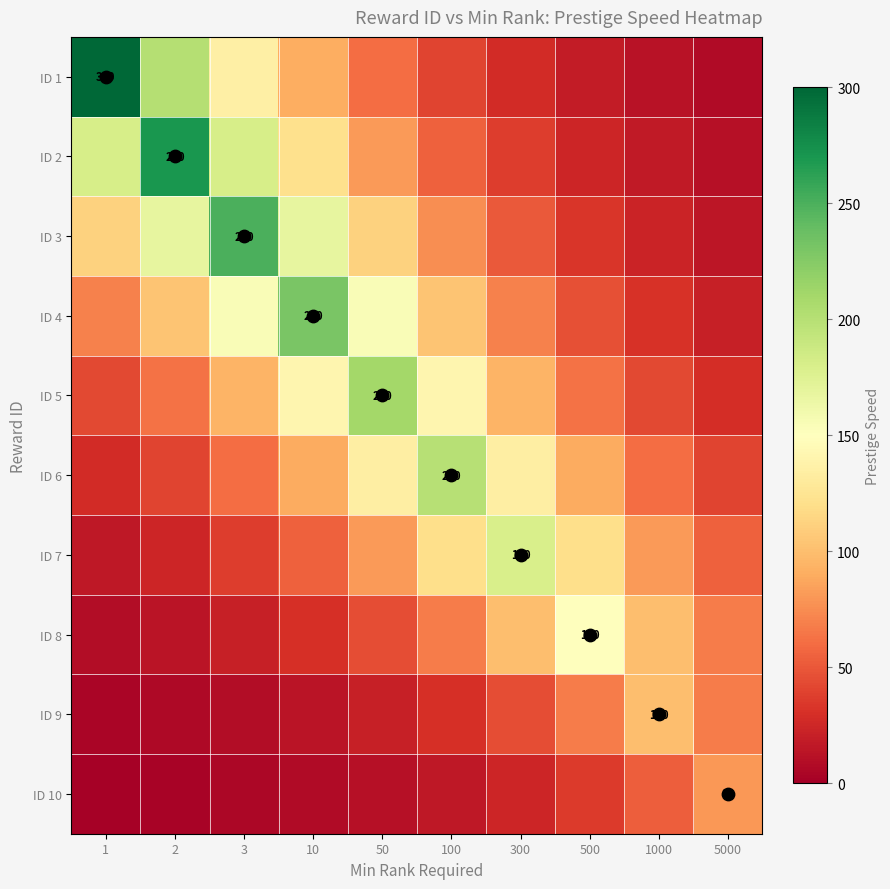

List the labels in order of ID 8 value, smallest first.

1, 2, 3, 10, 50, 100, 5000, 300, 1000, 500